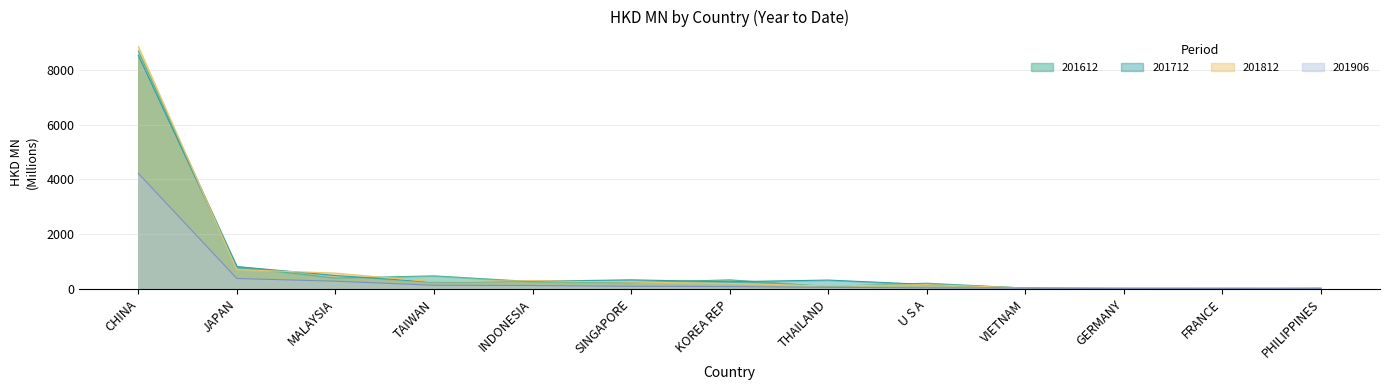

Rank the categories by 201906 value from highest to lowest.

CHINA, JAPAN, MALAYSIA, TAIWAN, INDONESIA, SINGAPORE, KOREA REP, THAILAND, U S A, VIETNAM, GERMANY, FRANCE, PHILIPPINES